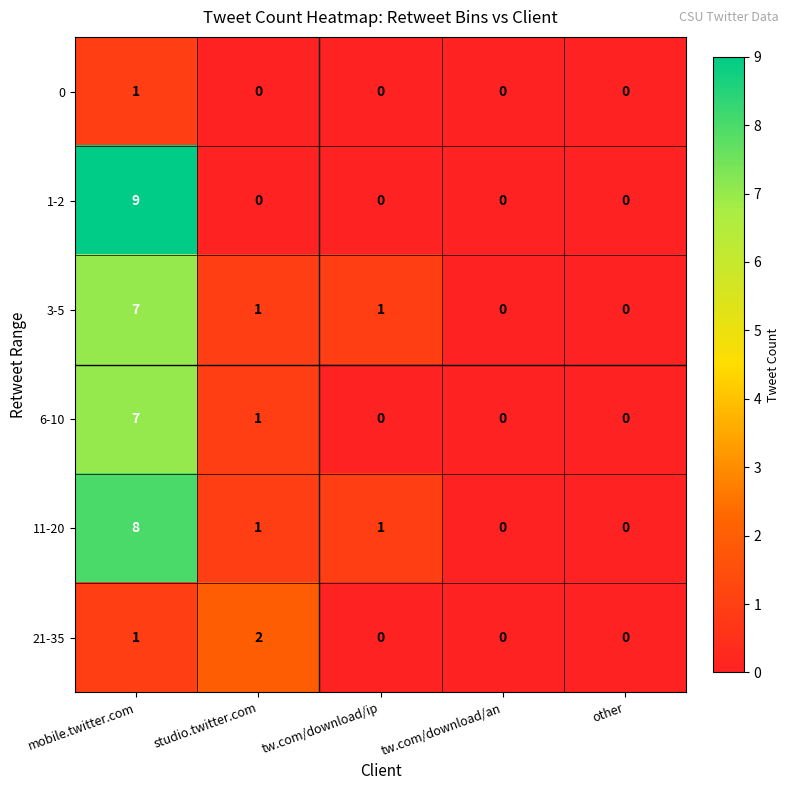

What is the difference between the 6-10 values at mobile.twitter.com and tw.com/download/ip?

7